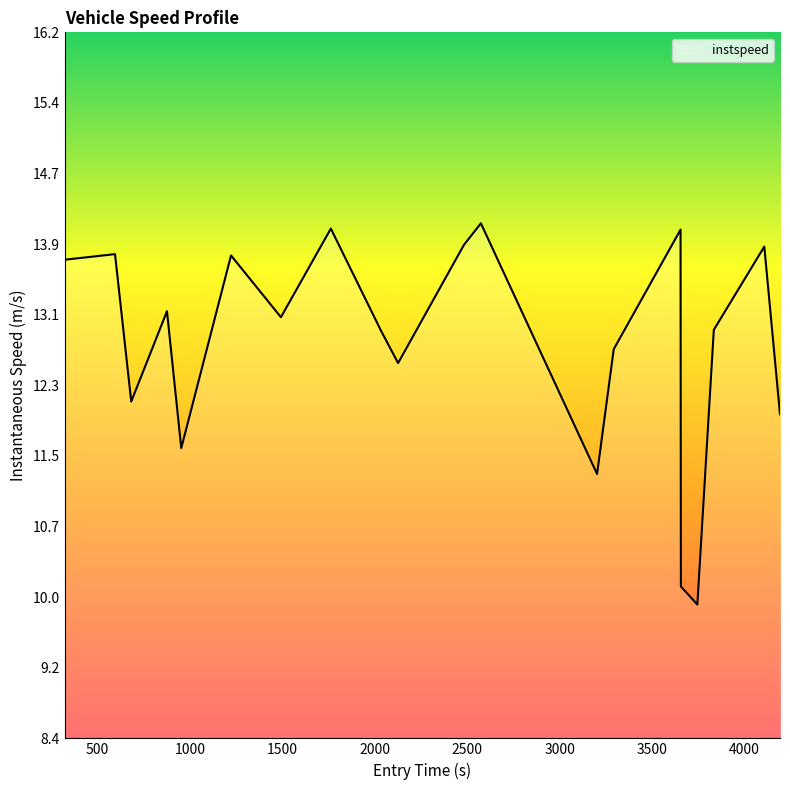

What is the difference between the maximum and second lowest values?

4.0